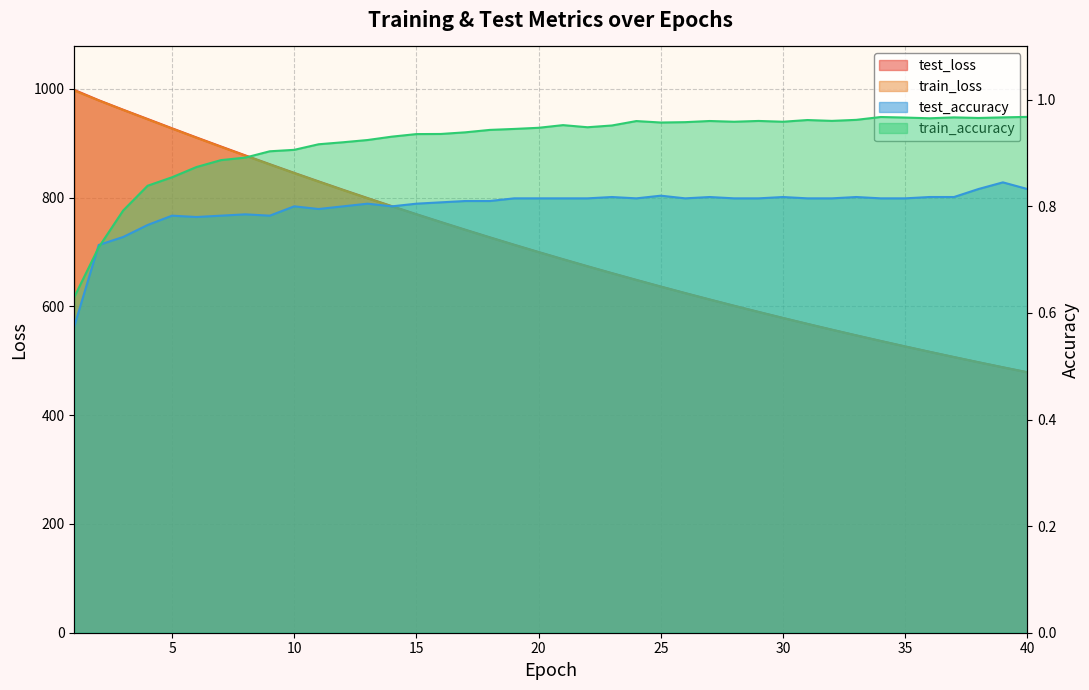

Count the number of data series in this chart.

4